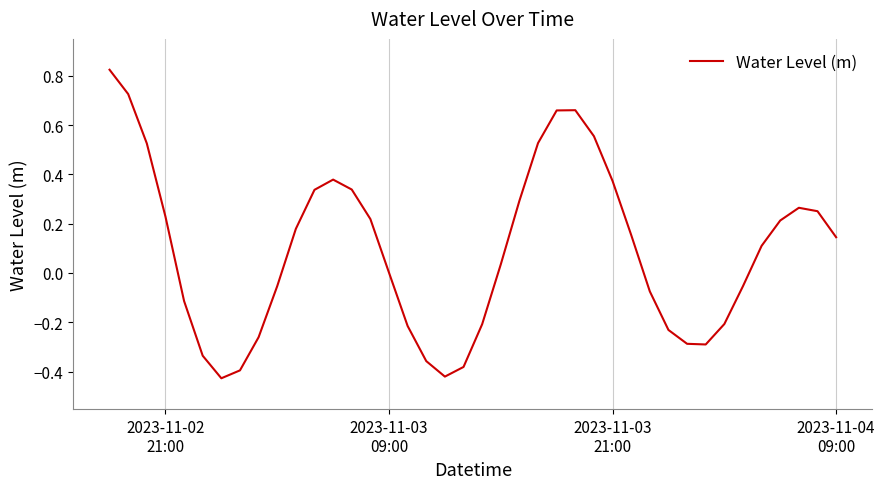

What is the difference between the maximum and minimum values?

1.3